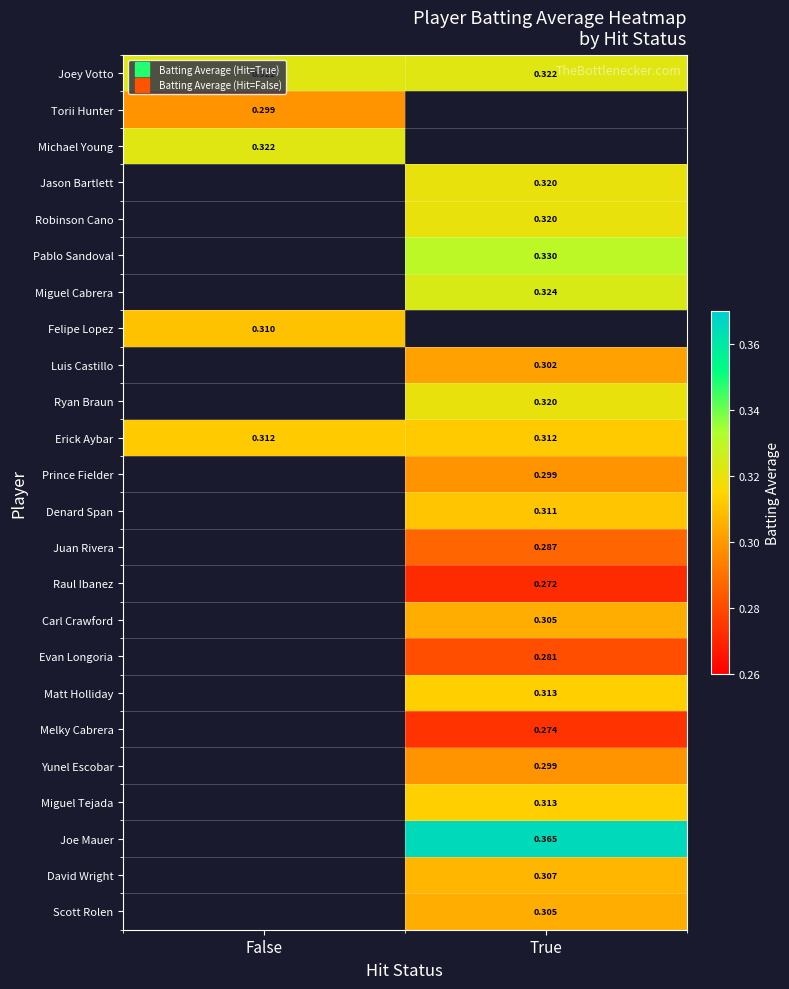

At which category does the chart reach its peak across all series?

True